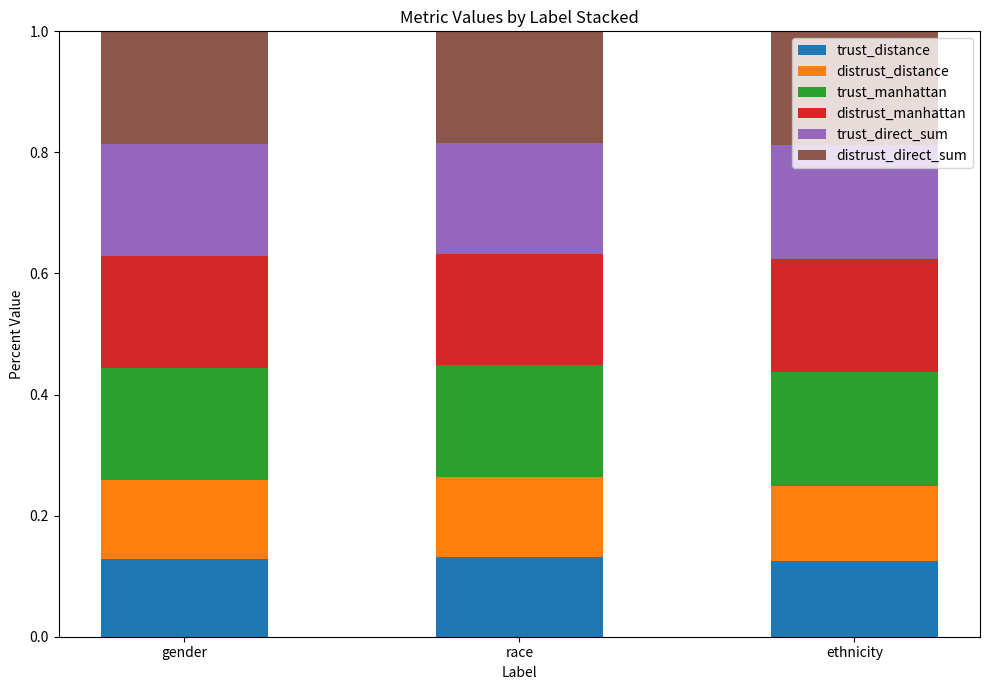

How many trust_distance values are between 0 and 1?

3